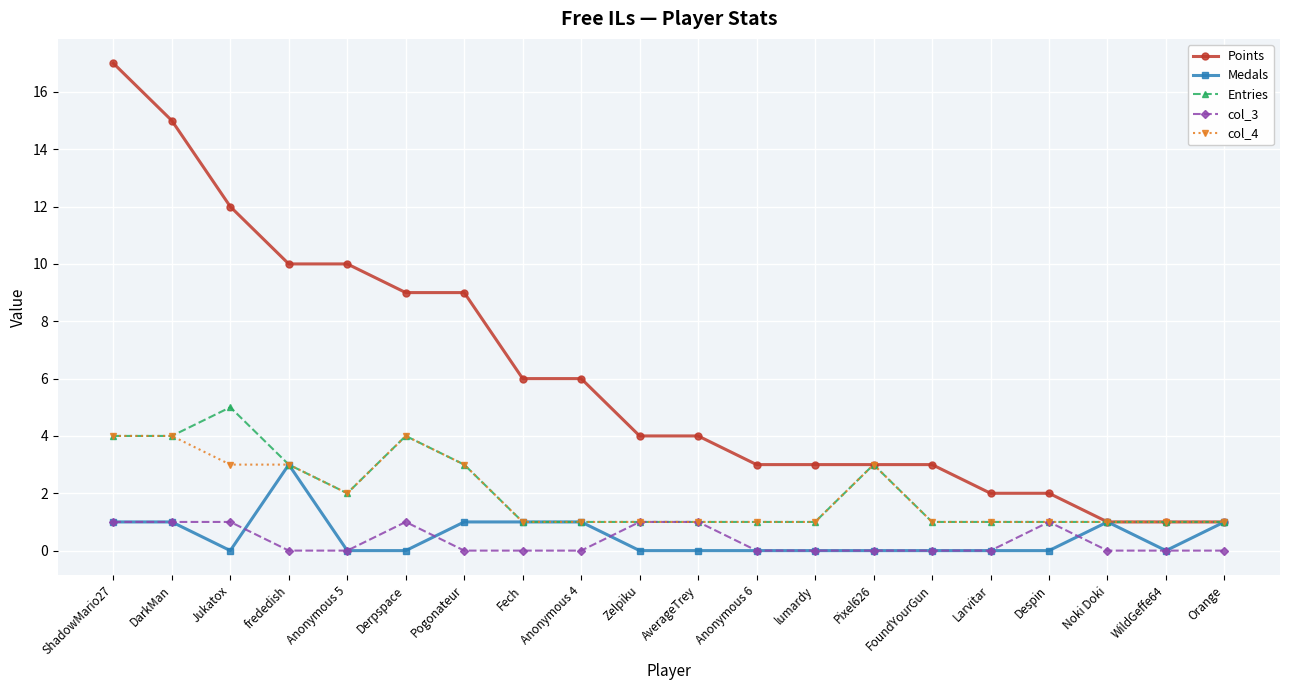

What is the greatest value displayed?

17